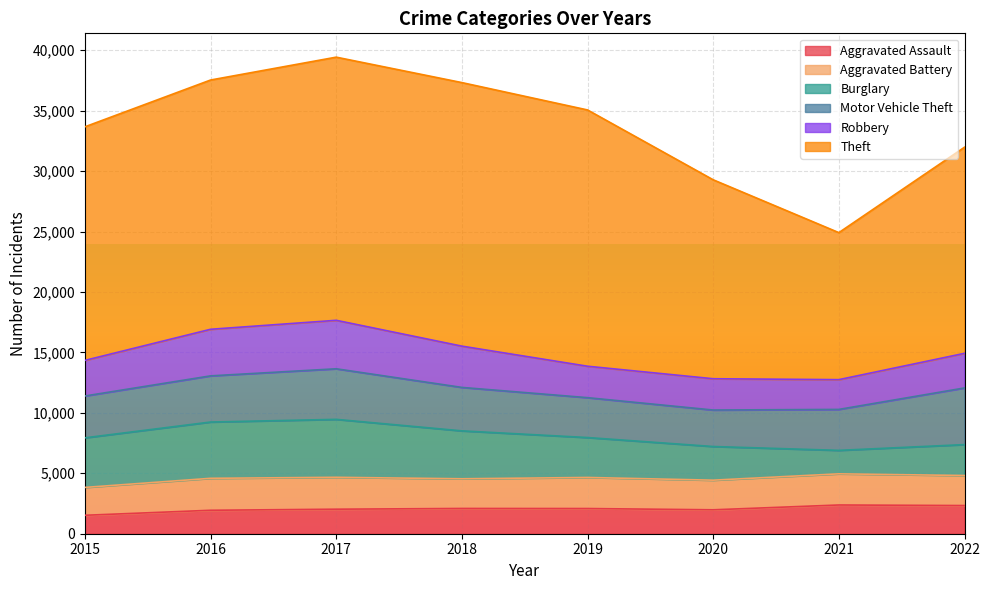

The Burglary series shows 6257 at 2015. True or false?

False